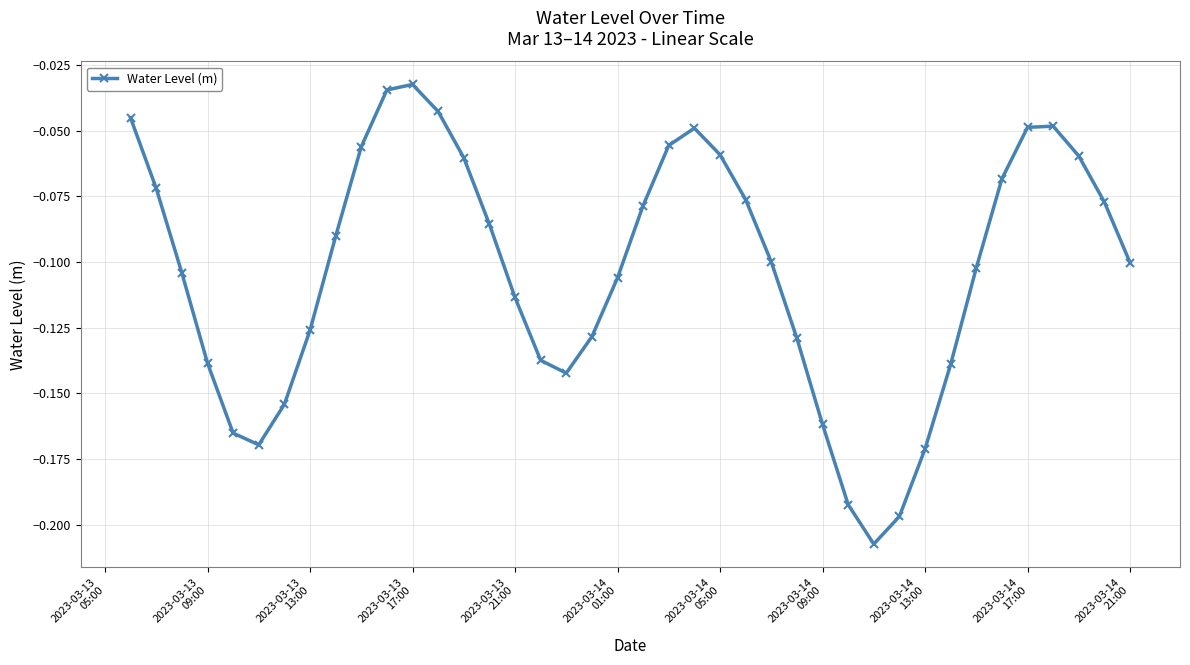

True or false: the data has more than 2 interior local peaks.

True